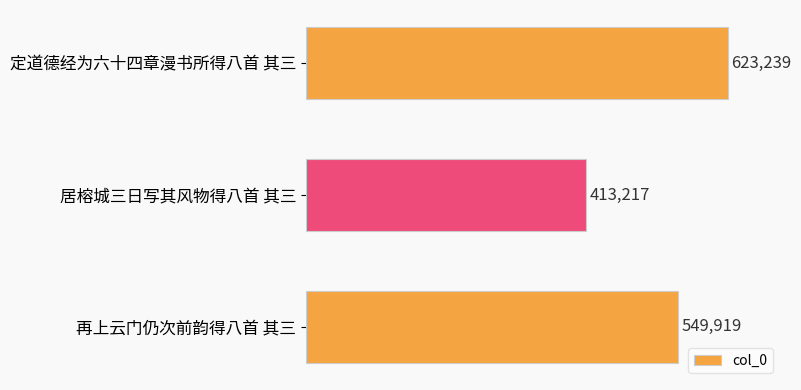

What is the value of the 3rd bar from the top?

549919